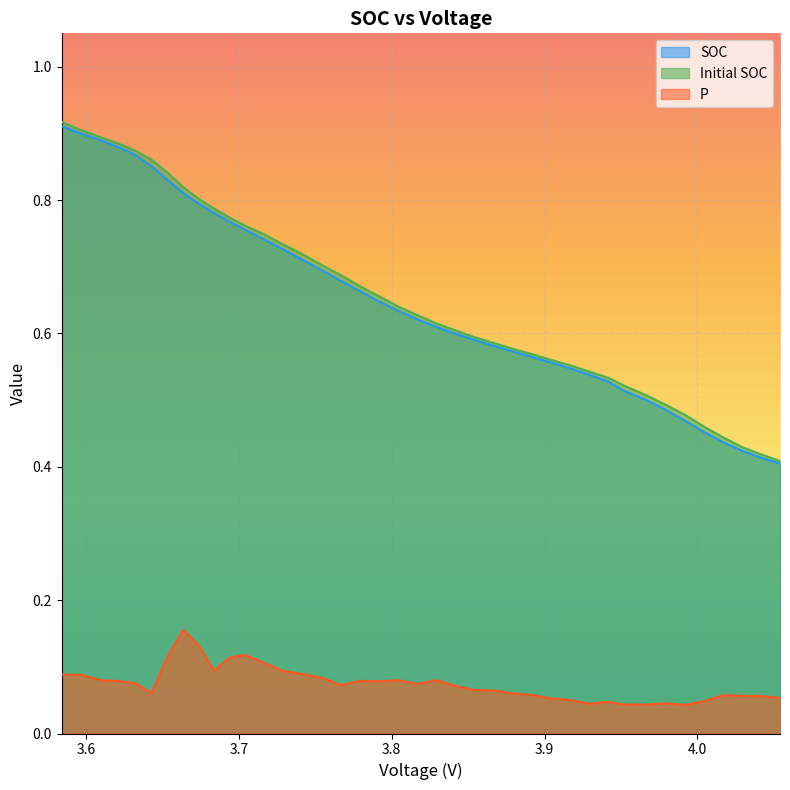

Count the number of categories in the chart.

40